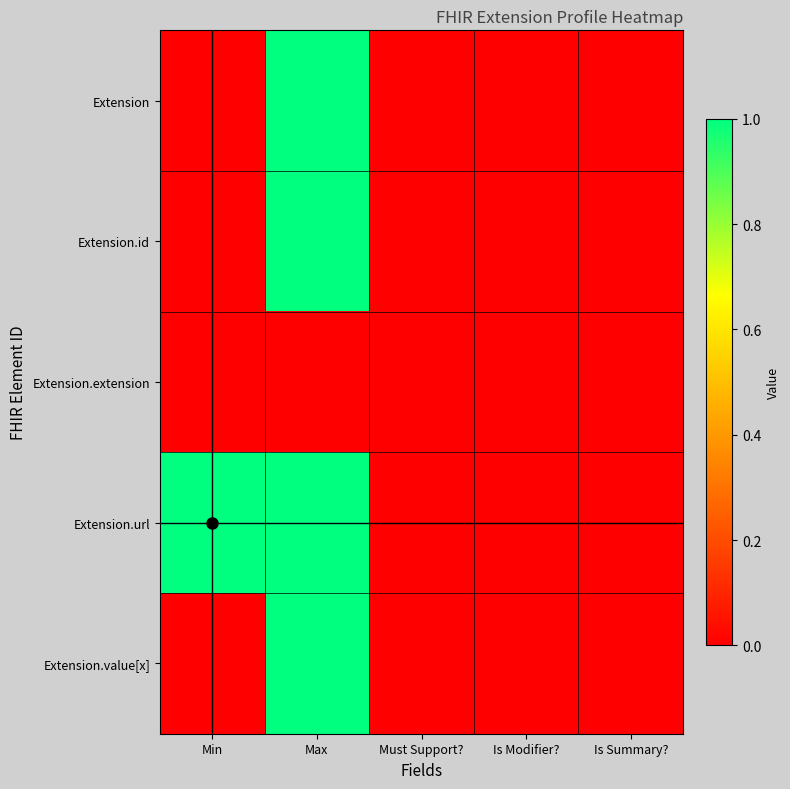

Which series has the largest total across all categories?

Extension.url